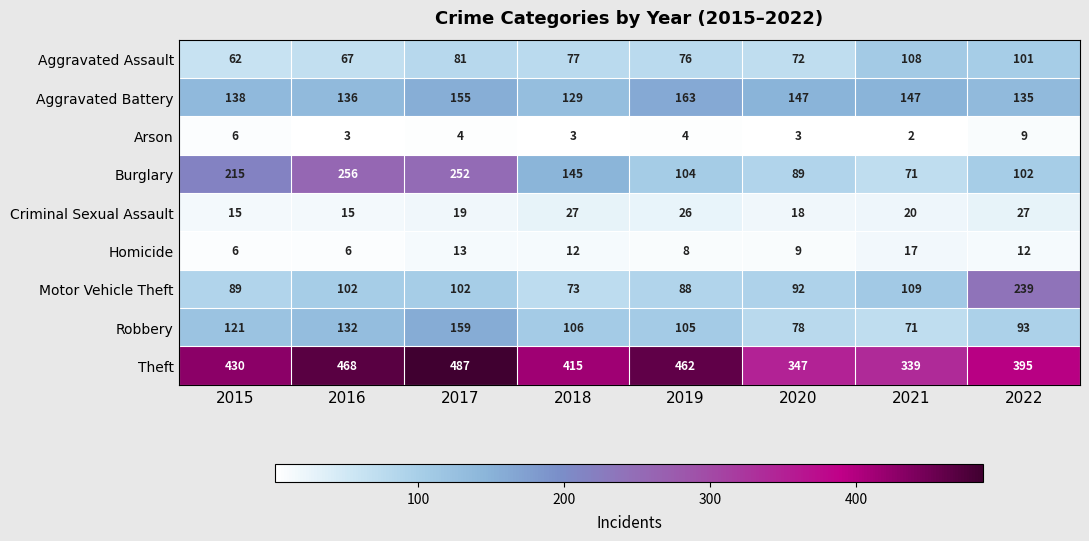

What is the difference between the Theft values at 2015 and 2020?

83